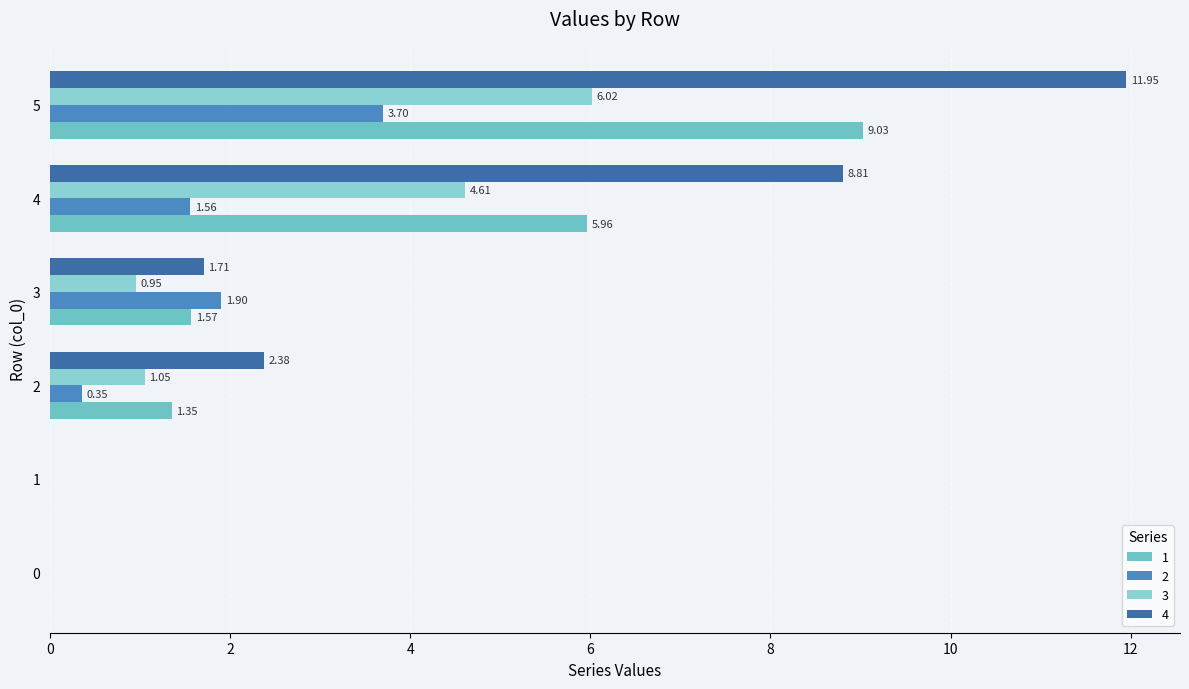

What is the difference between the 2 values at 1 and 2?

0.3